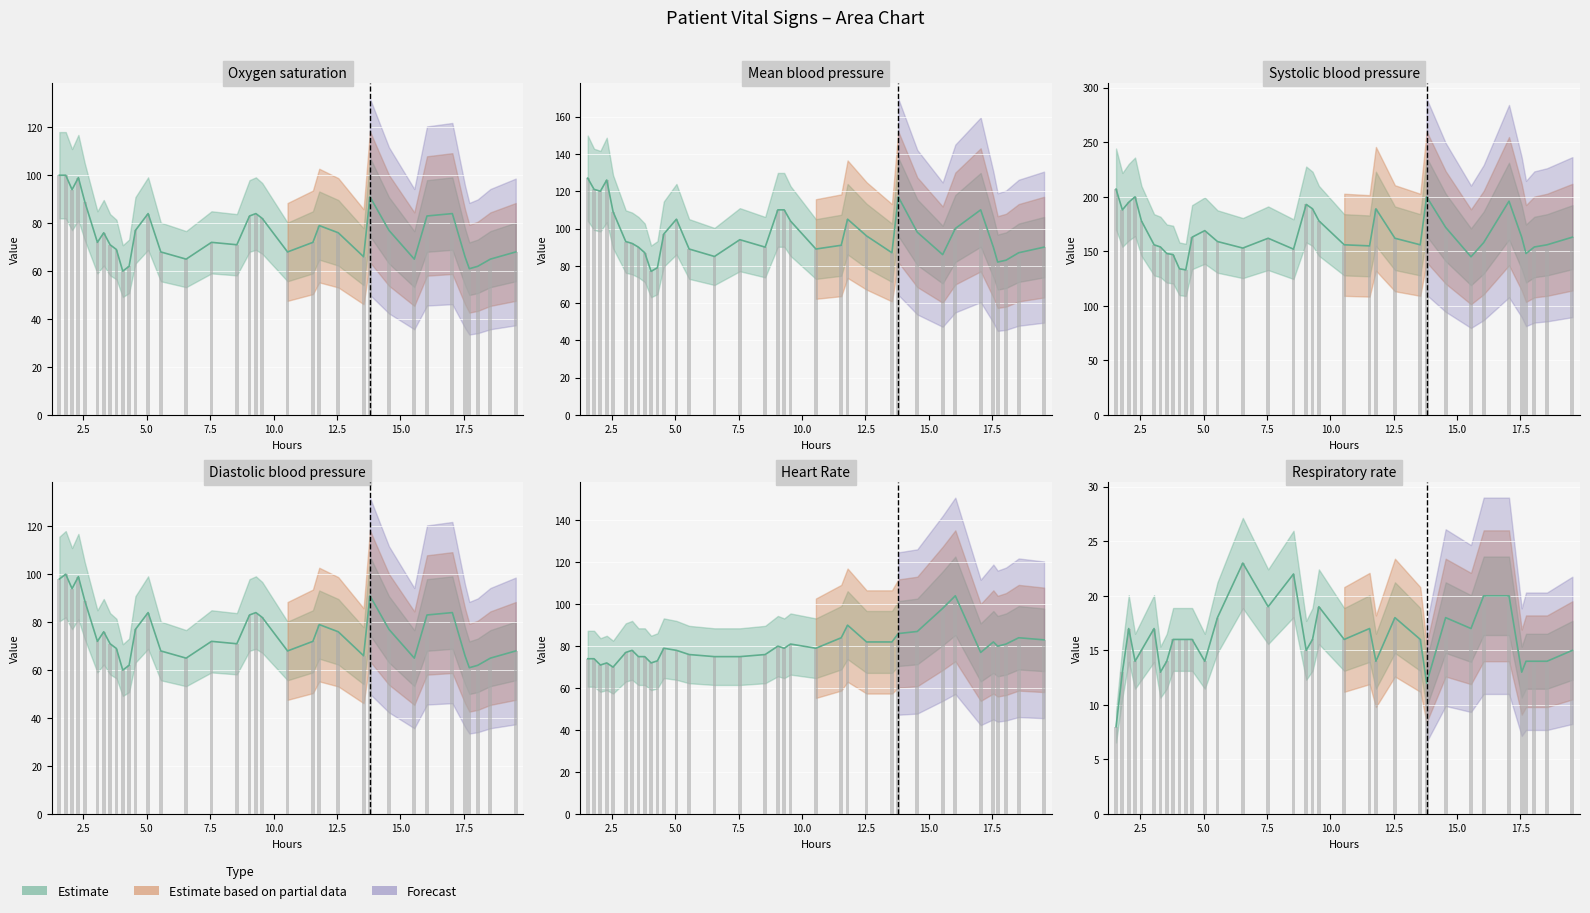

Reading left to right, transcribe all the data shown in this chart.

Oxygen saturation: 100	100	94	99	89	72	76	71	69	60	62	77	84	68	65	72	71	83	84	82	68	72	79	76	66	91	77	65	83	84	66	61	62	65	68
Mean blood pressure: 127	121	120	126	109	93	92	90	87	77	79	97	105	89	85	94	90	110	110	104	89	91	105	96	87	117	98	86	100	110	90	82	83	87	90
Systolic blood pressure: 207	188	195	200	178	156	154	148	147	134	133	163	169	159	153	162	152	193	189	178	156	155	189	162	156	200	172	145	158	196	163	148	154	156	163
Diastolic blood pressure: 98	100	94	99	89	72	76	71	69	60	62	77	84	68	65	72	71	83	84	82	68	72	79	76	66	91	77	65	83	84	66	61	62	65	68
Heart Rate: 74	74	71	72	70	77	78	75	75	72	73	79	78	76	75	75	76	80	79	81	79	84	90	82	82	86	87	98	104	77	82	80	81	84	83
Respiratory rate: 8	13	17	14	15	17	13	14	16	16	16	16	14	18	23	19	22	15	16	19	16	17	14	18	16	12	18	17	20	20	13	14	14	14	15